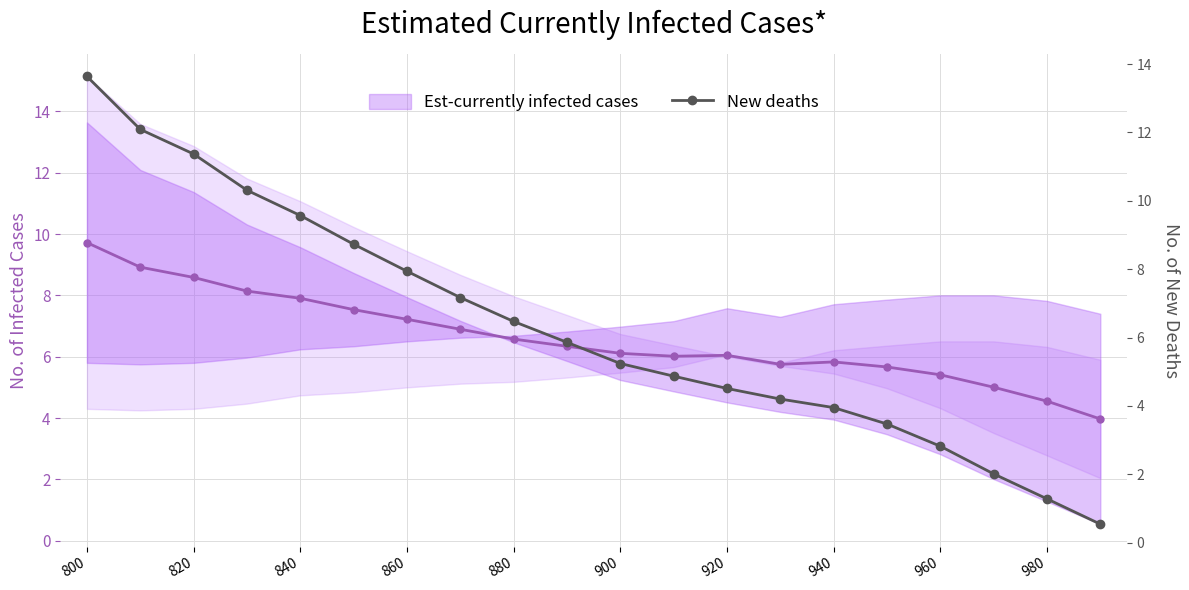

Does the chart display data point markers on the line(s)?

Yes